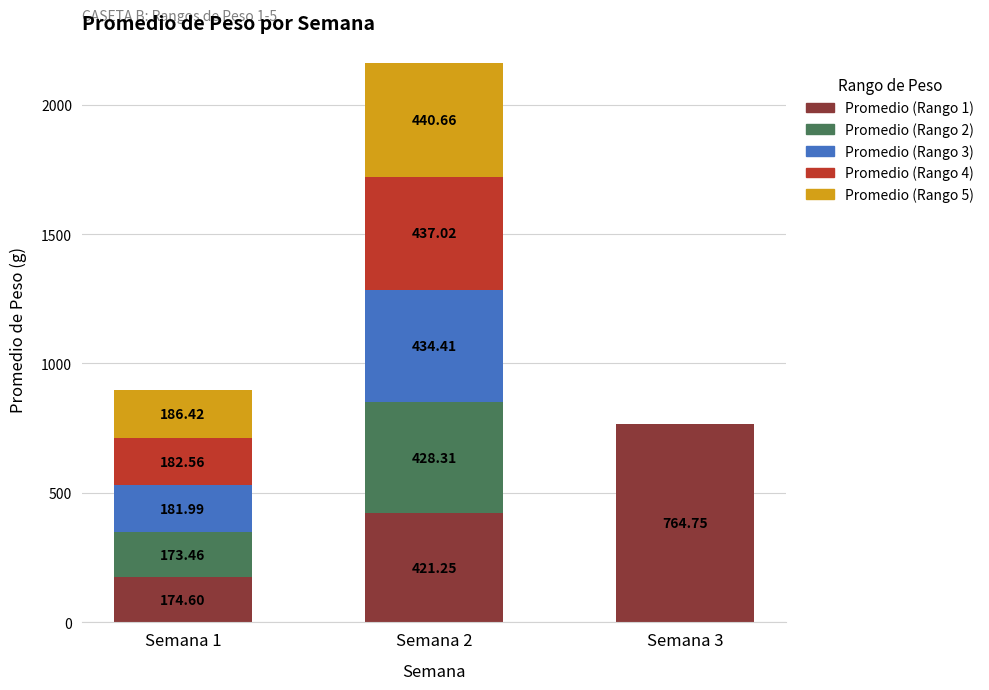

What is the total value across all series at Semana 1?

899.0